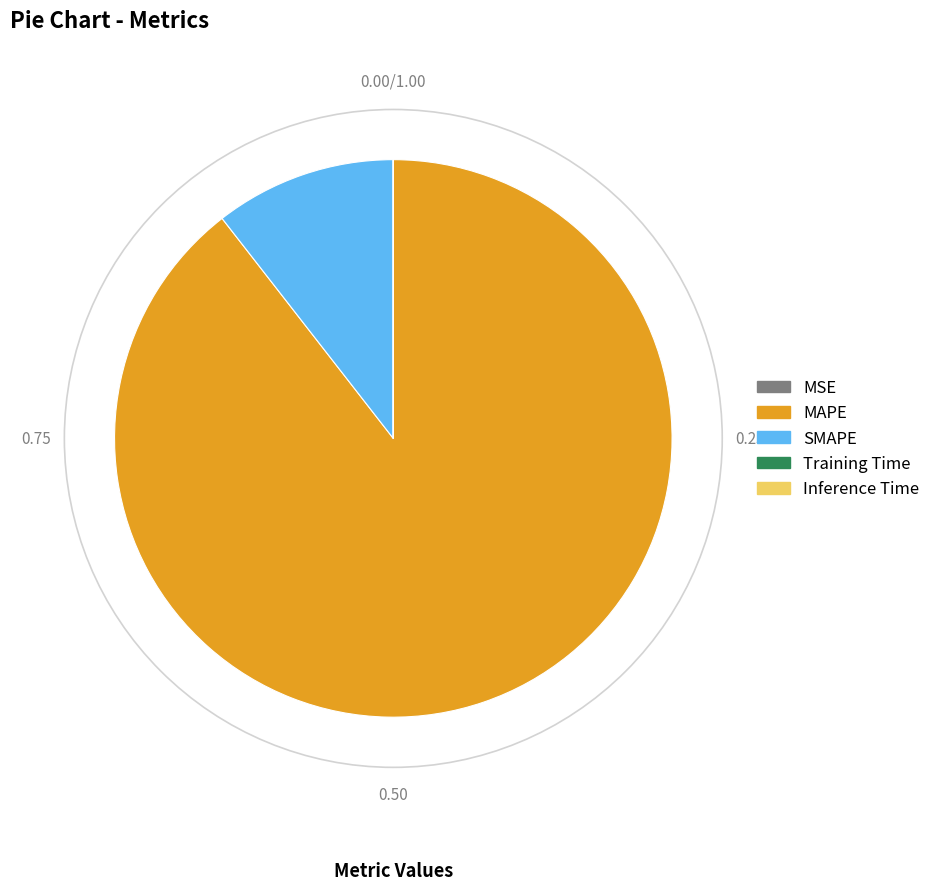

Which category has the biggest portion of the pie?

MAPE